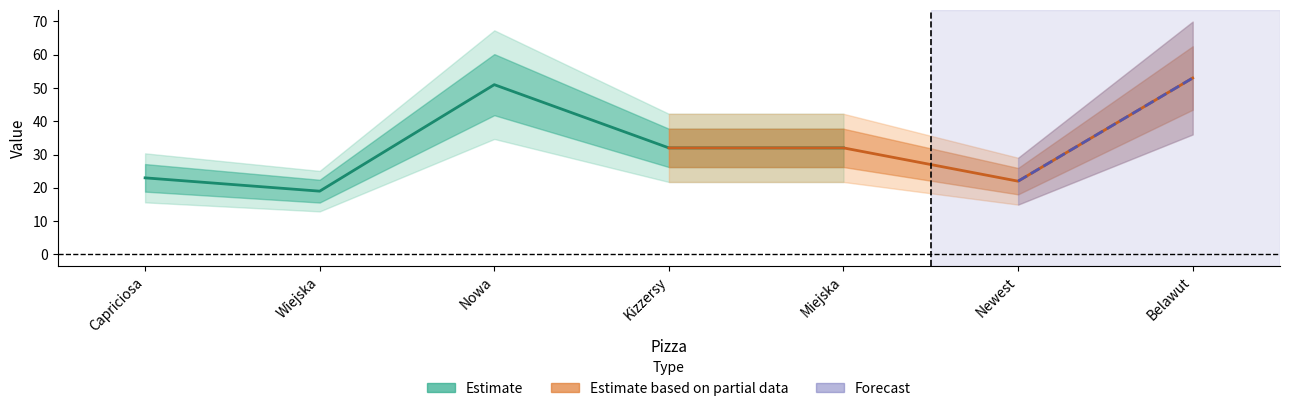

Rank the categories by value from highest to lowest.

Belawut, Nowa, Kizzersy, Miejska, Capriciosa, Newest, Wiejska